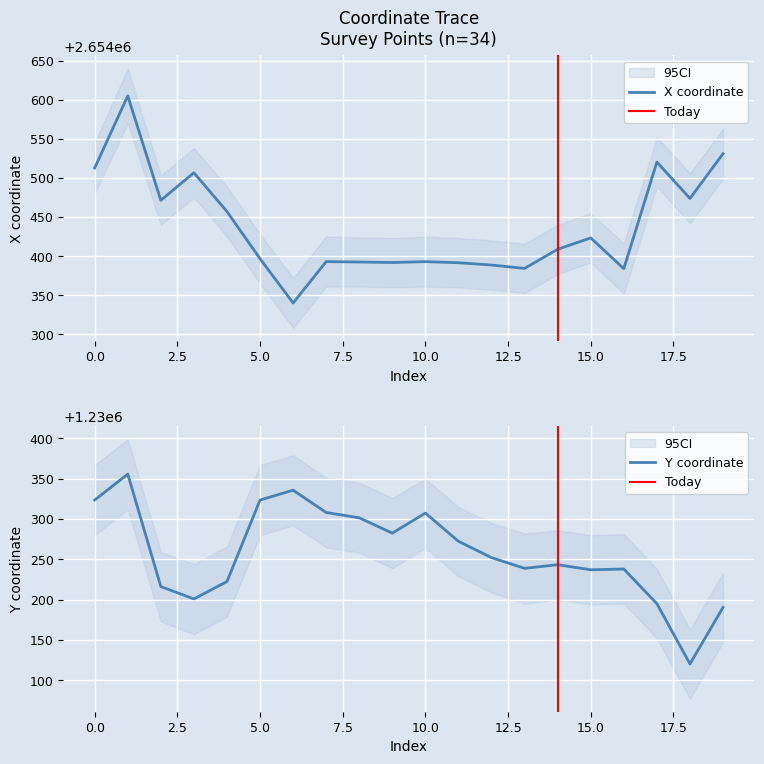

What is the sum of all y values?

24605163.7